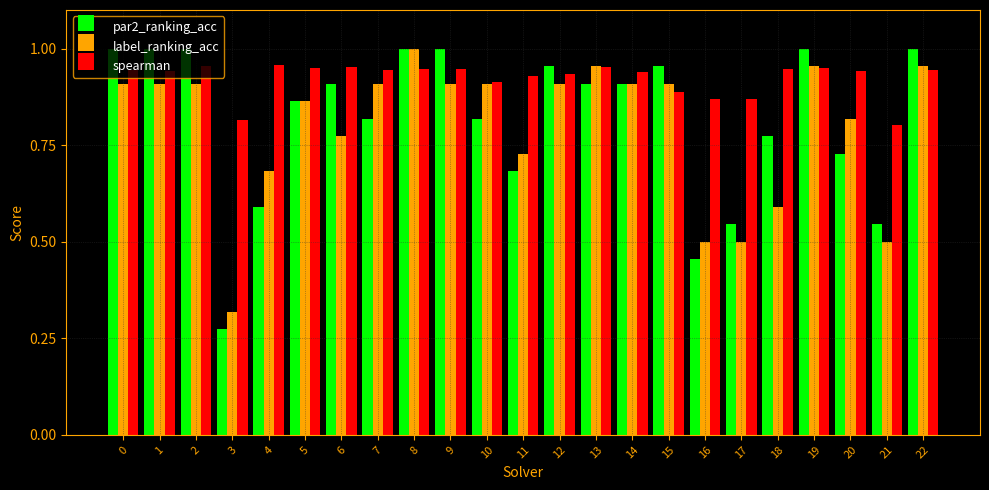

At 3, list the series in order from smallest to largest.

par2_ranking_acc, label_ranking_acc, spearman